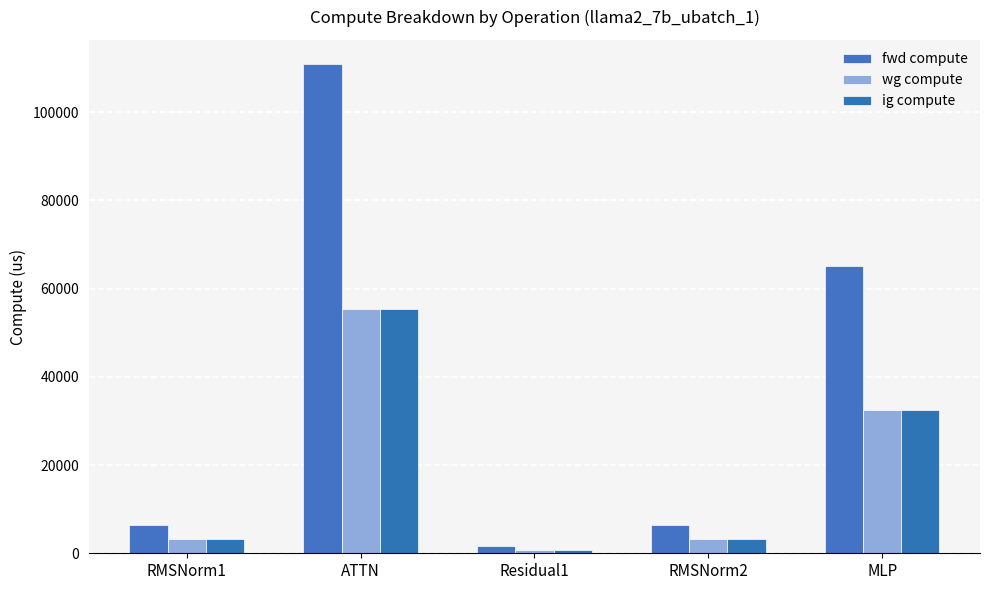

How many values in the fwd compute series exceed 6349?

4